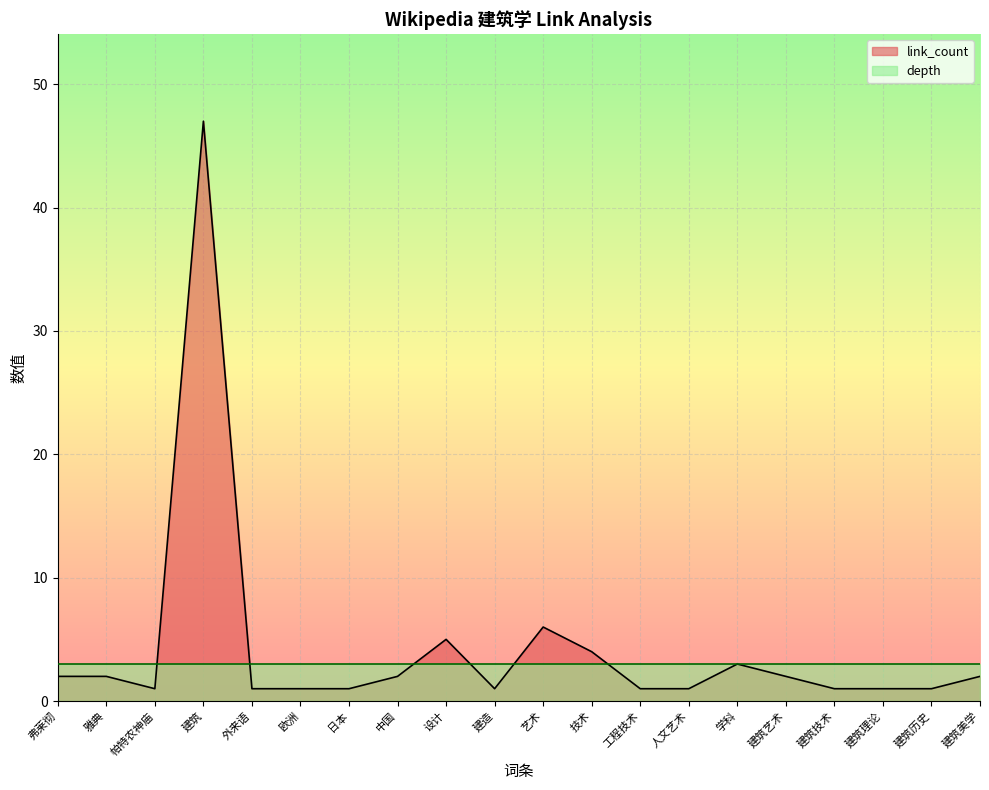

Which label corresponds to the largest value in the chart?

建筑